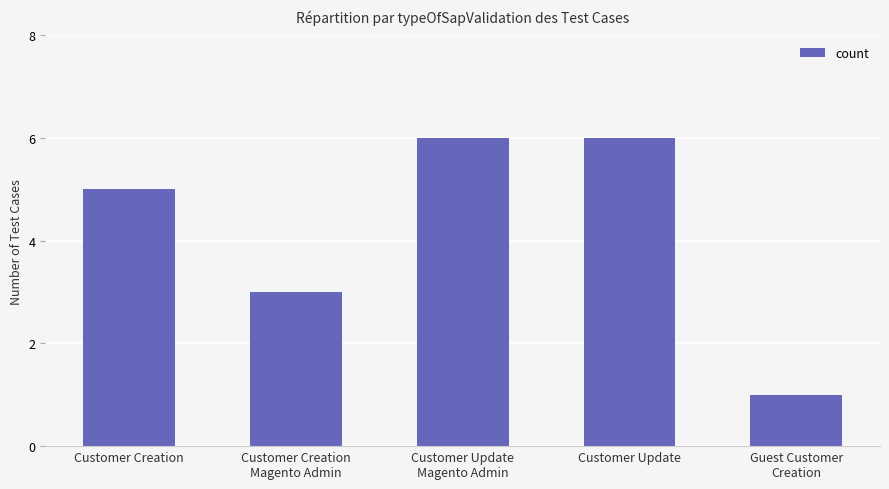

The value at Customer Creation is 7. True or false?

False